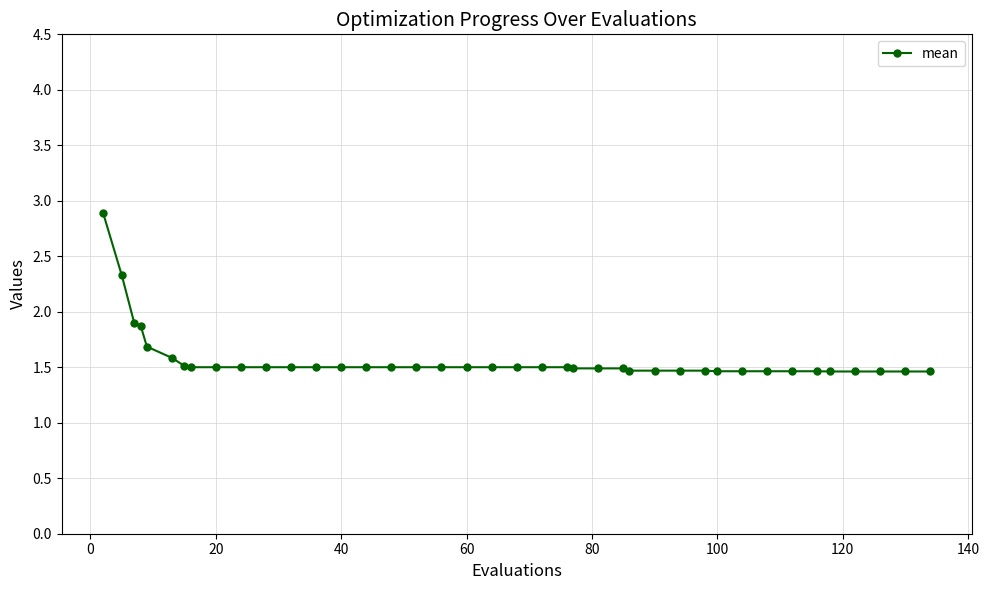

What is the average value?

1.6